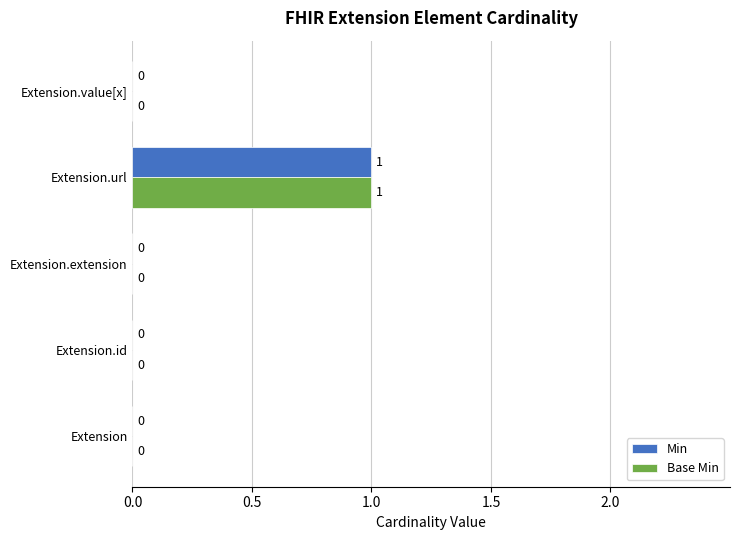

Which label corresponds to the largest value in the chart?

Extension.url